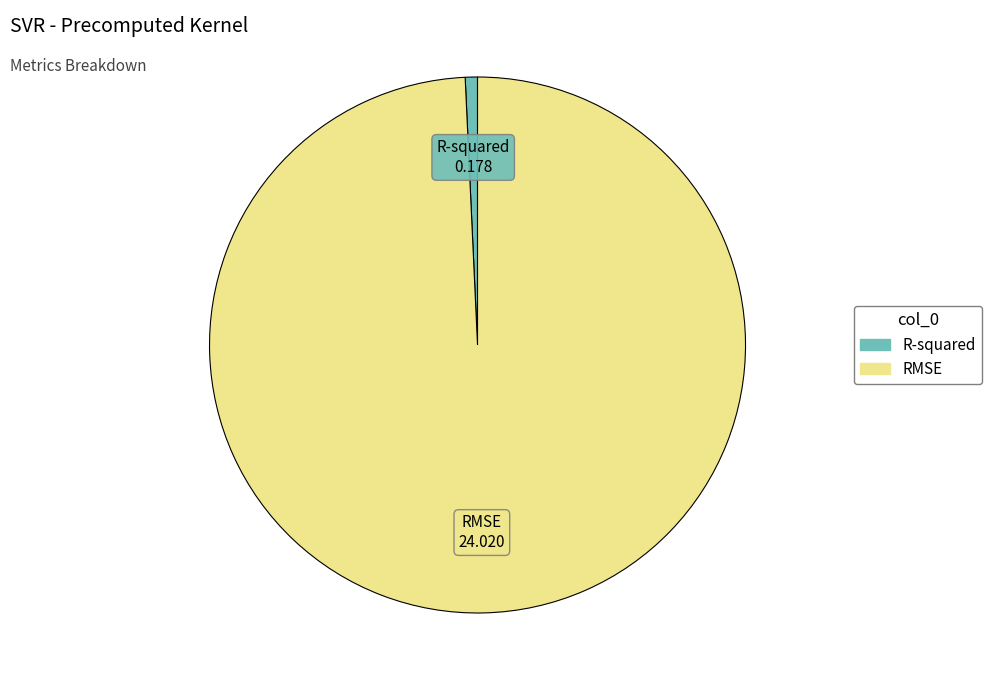

Which has a higher value, RMSE or R-squared?

RMSE